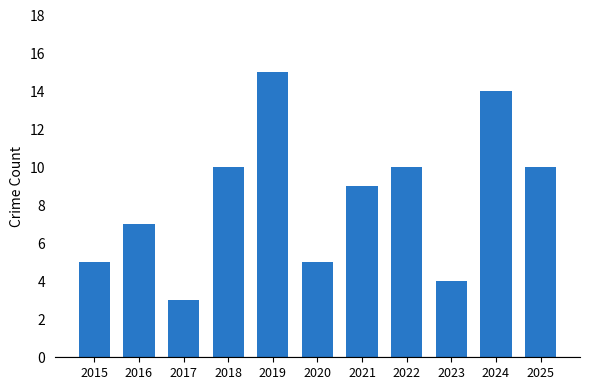

At which category does the chart reach its minimum across all series?

2017